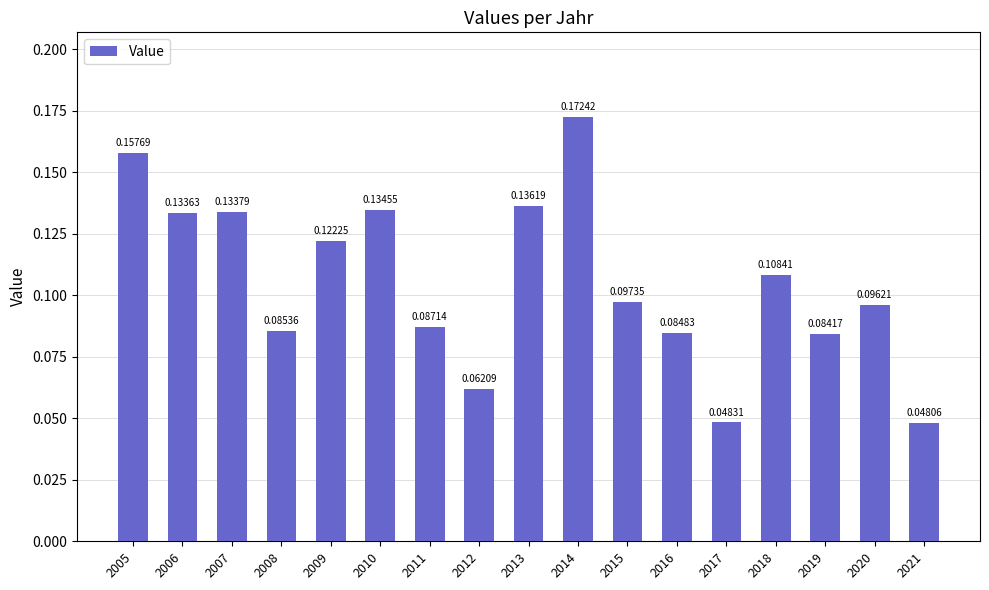

Which has a higher value, 2014 or 2021?

2014